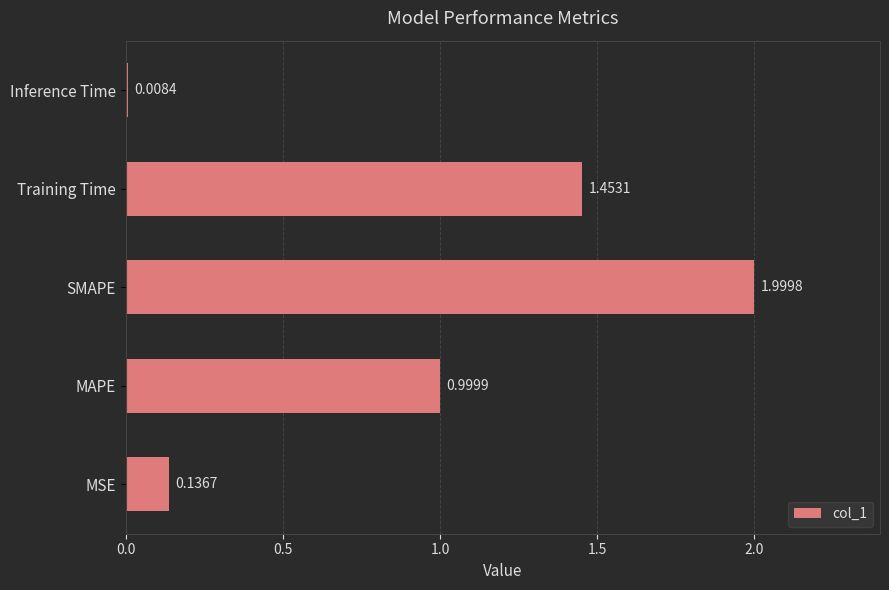

What is the difference between the maximum and second lowest values?

1.9